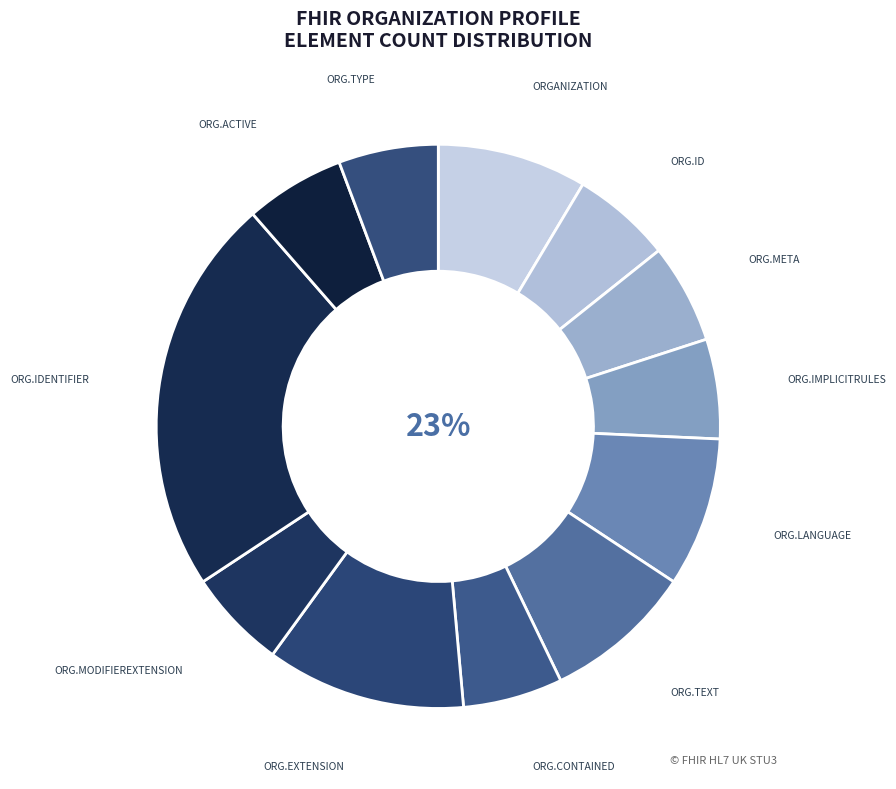

How many slices are in this pie chart?

12